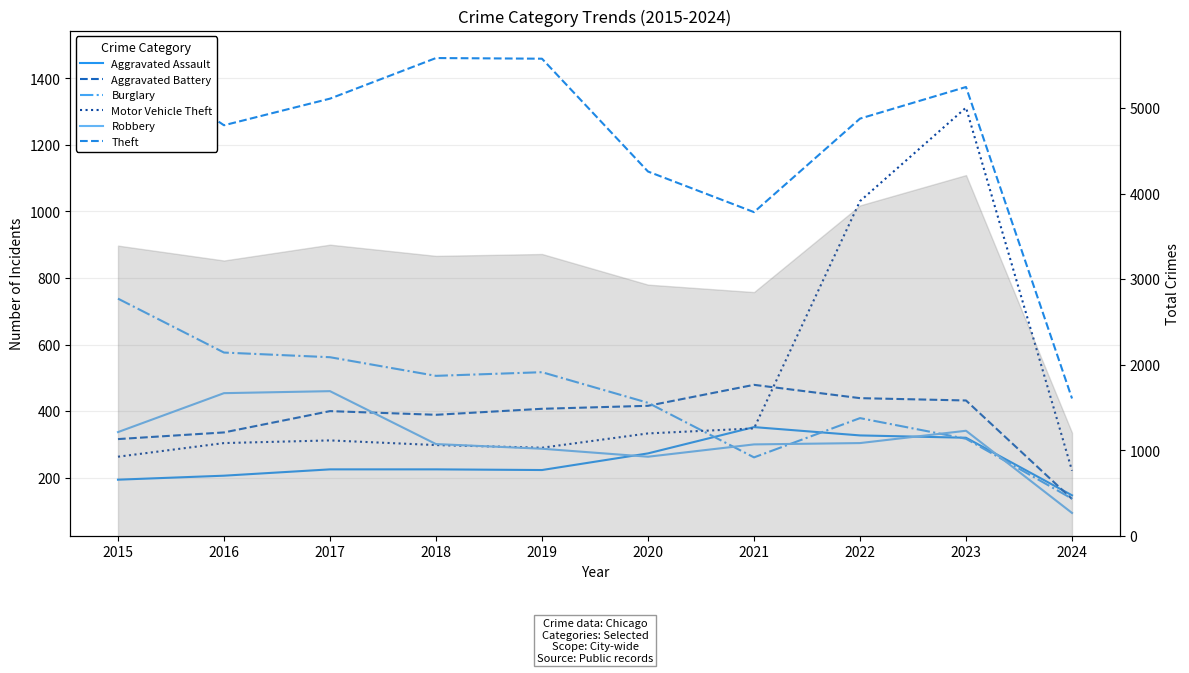

Reading left to right, transcribe all the data shown in this chart.

Aggravated Assault: 194	206	225	225	223	273	352	327	320	147
Aggravated Battery: 316	336	400	389	407	416	479	439	432	136
Burglary: 738	576	562	506	517	425	261	379	317	137
Motor Vehicle Theft: 263	304	312	298	290	333	348	1031	1312	221
Robbery: 337	454	460	301	287	263	300	304	341	94
Theft: 1474	1259	1339	1461	1459	1120	998	1279	1374	438